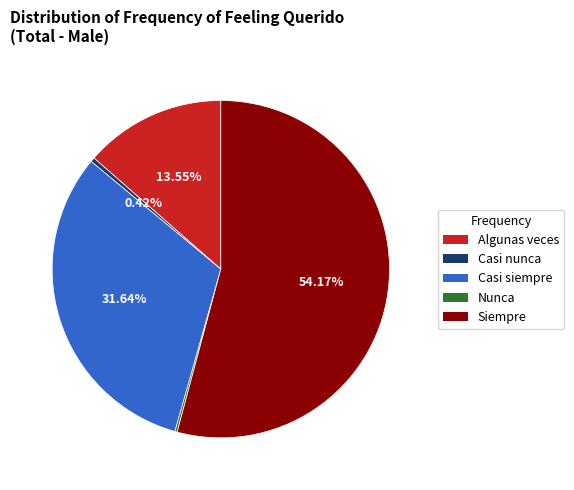

What is the largest slice in the pie chart?

Siempre